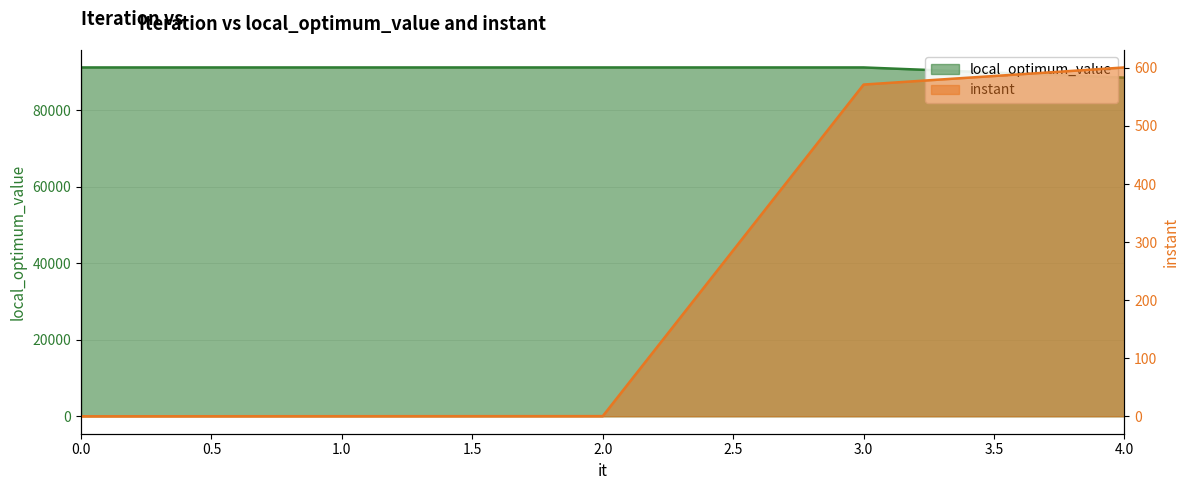

What is the total value across all series at 3?

91711.3